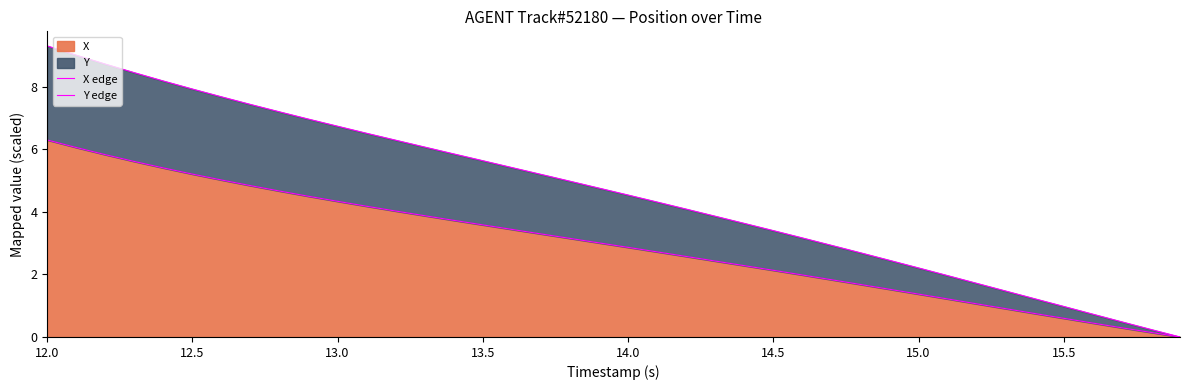

What is the average value of the Y edge series?

4.6